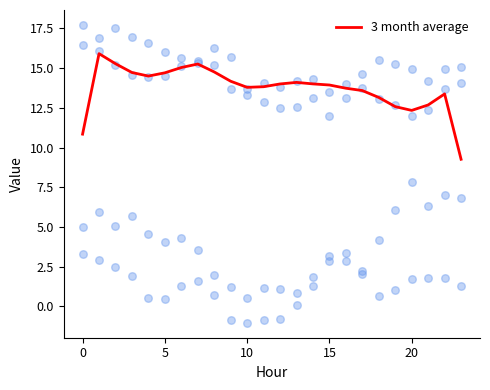

Which series has the largest total across all categories?

ATT11